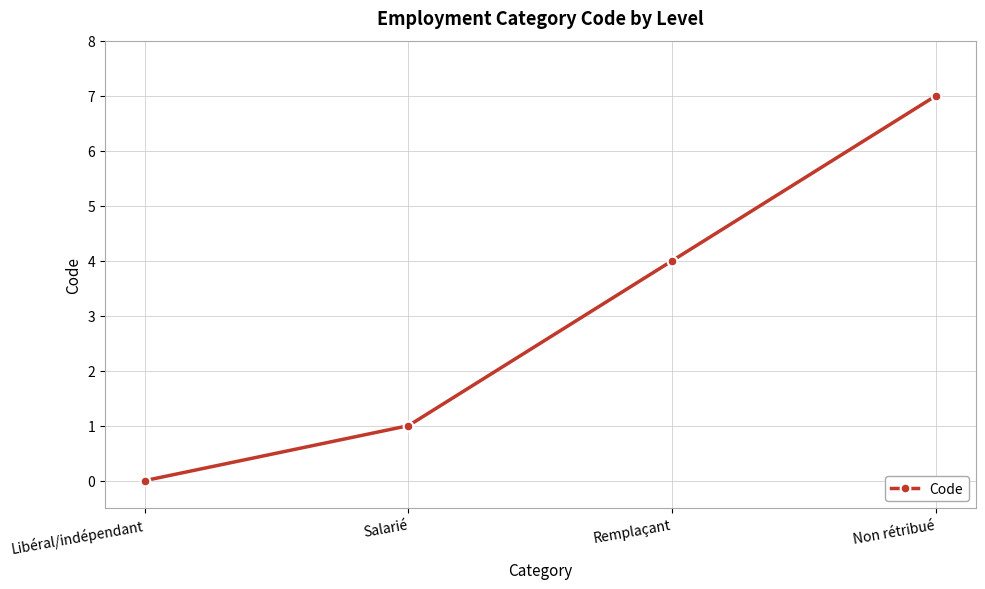

What is the label of the 1st point from the right?

Non rétribué